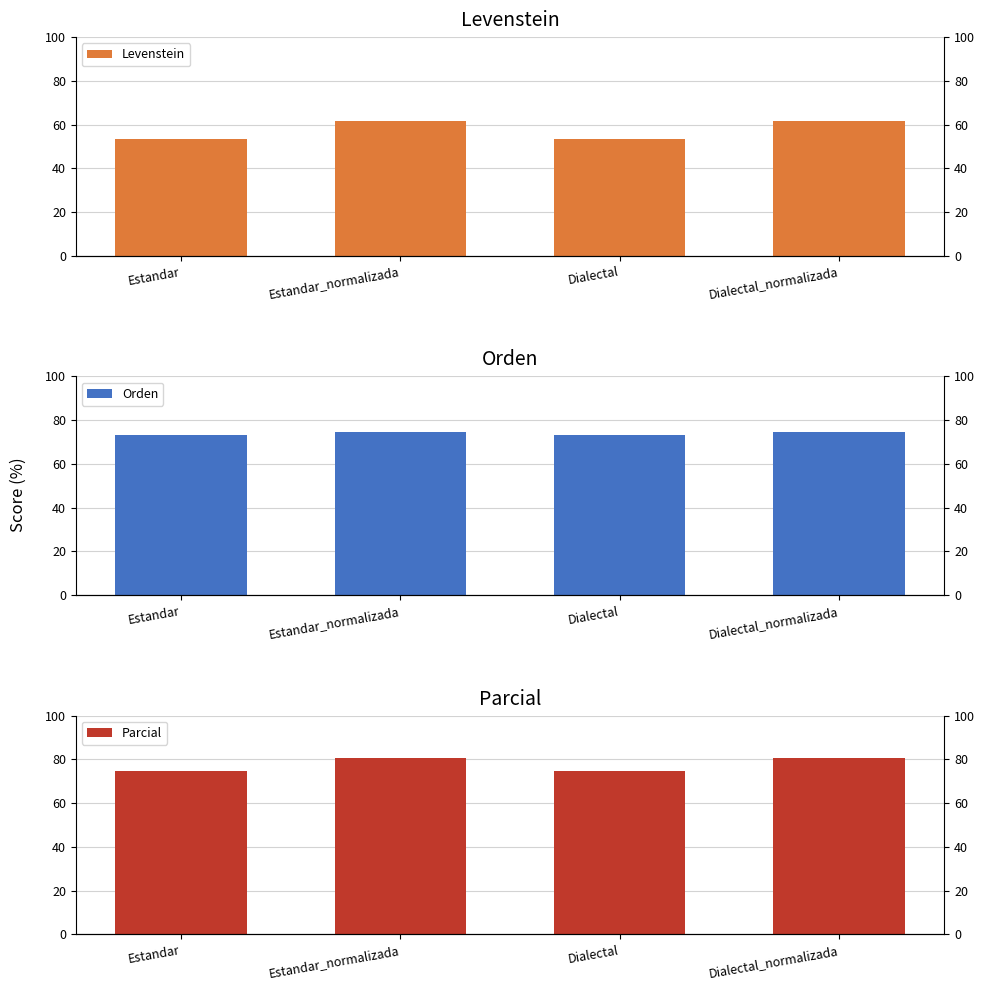

At which label does Levenstein reach its peak?

Estandar_normalizada